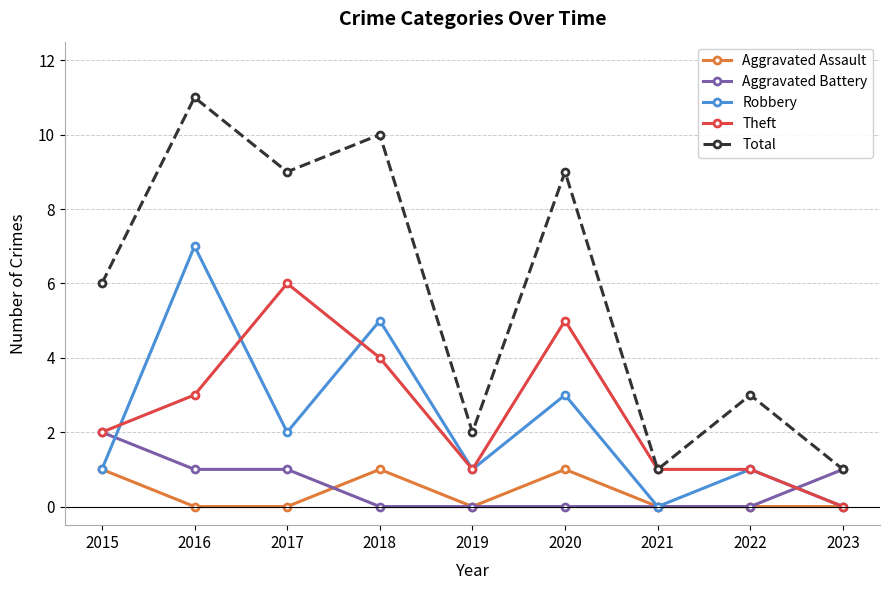

At which label does Theft reach its minimum?

2023